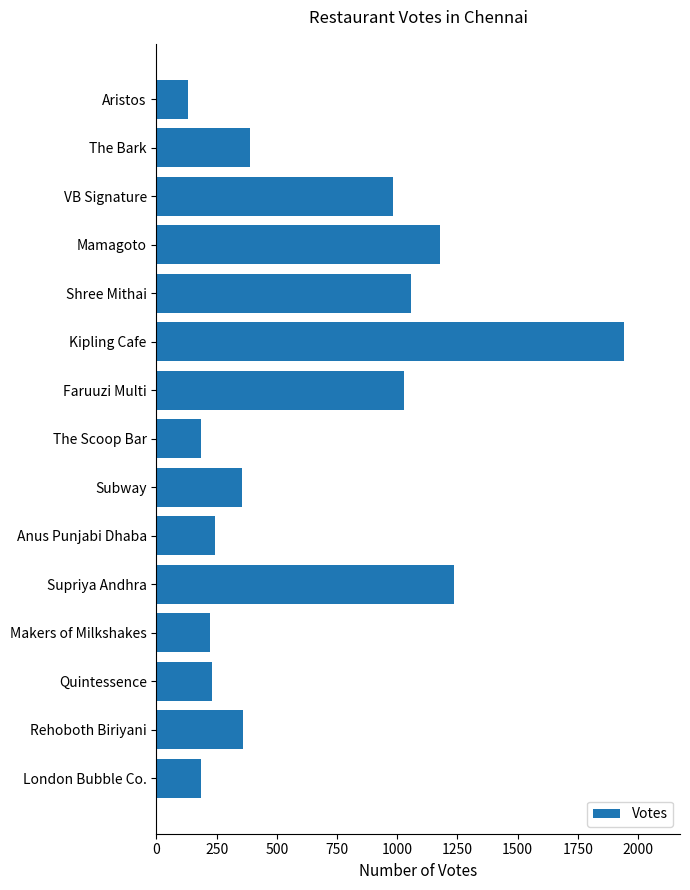

What is the maximum value shown in the chart?

1941